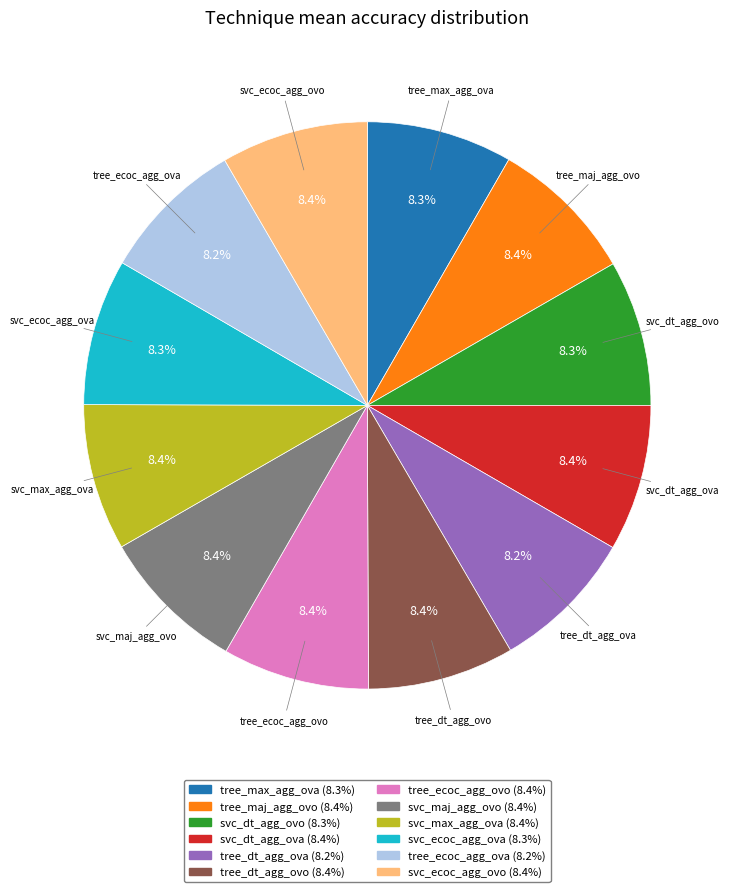

Count the number of slices in the pie.

12